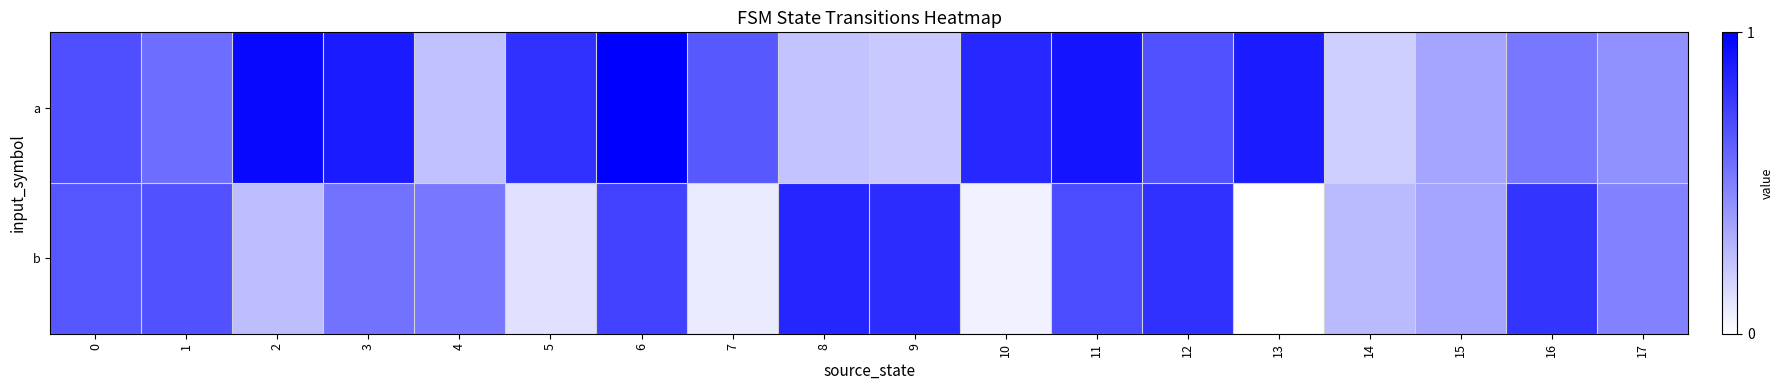

Rank the series at 14 from highest to lowest value.

b, a